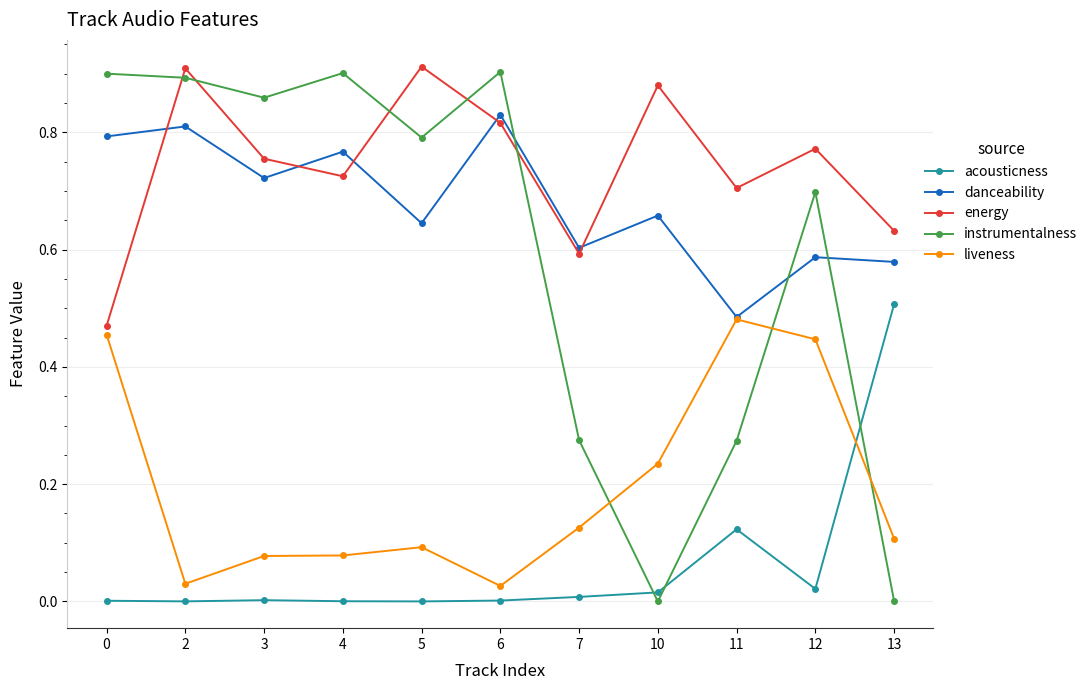

Rank the series at 4 from lowest to highest value.

acousticness, liveness, energy, danceability, instrumentalness